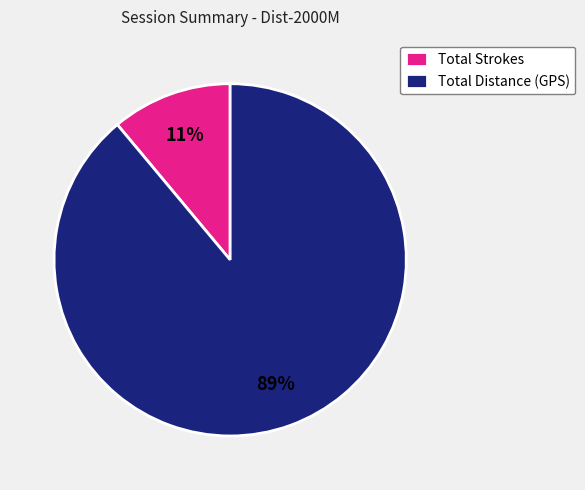

Is the sum of Total Strokes and Total Distance (GPS) greater than half?

Yes